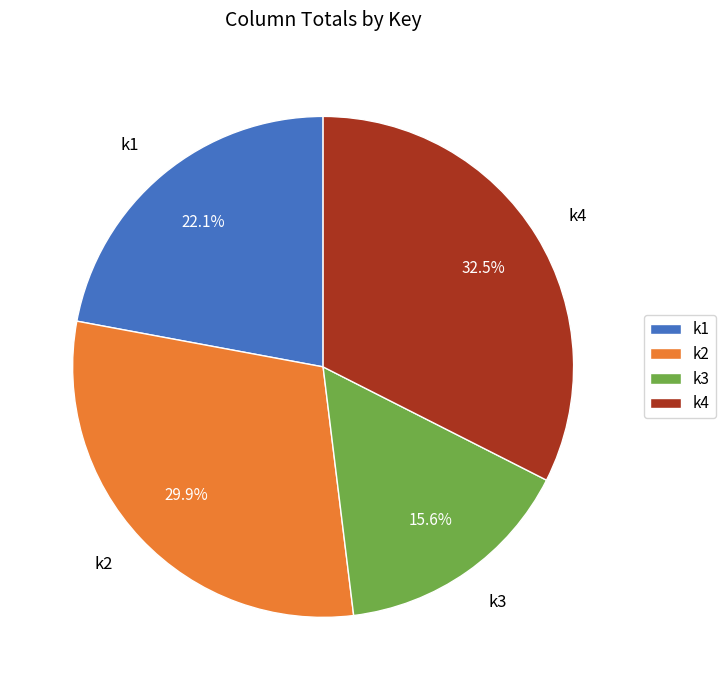

To the nearest percent, what is the average slice percentage?

25%